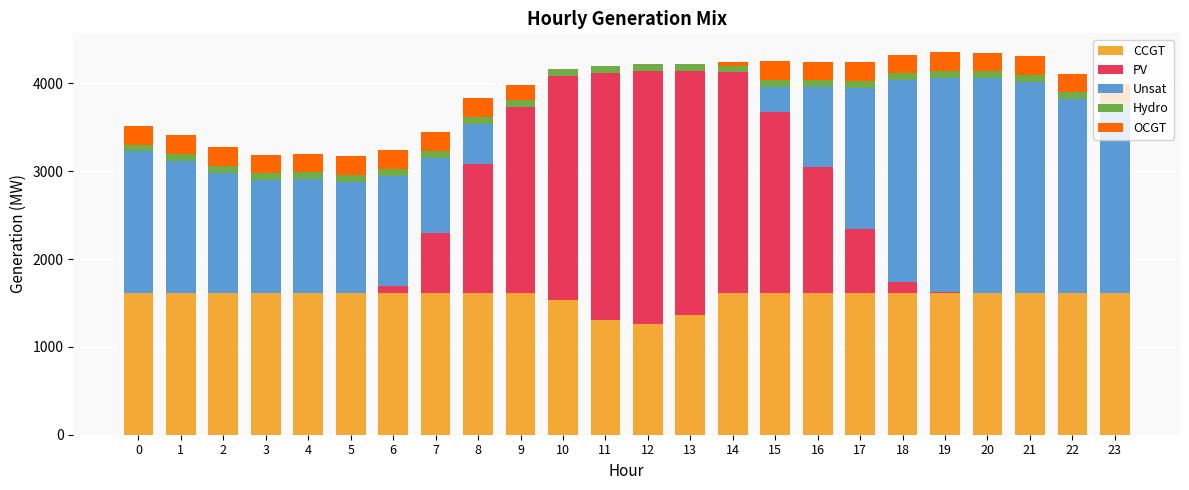

The value of CCGT at 6 is 1616. True or false?

True